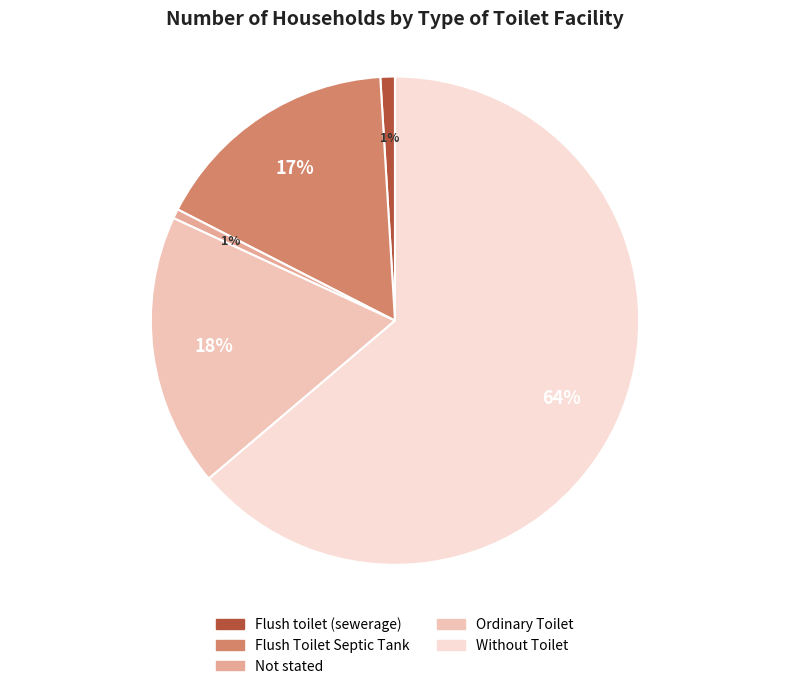

How many slices are in this pie chart?

5